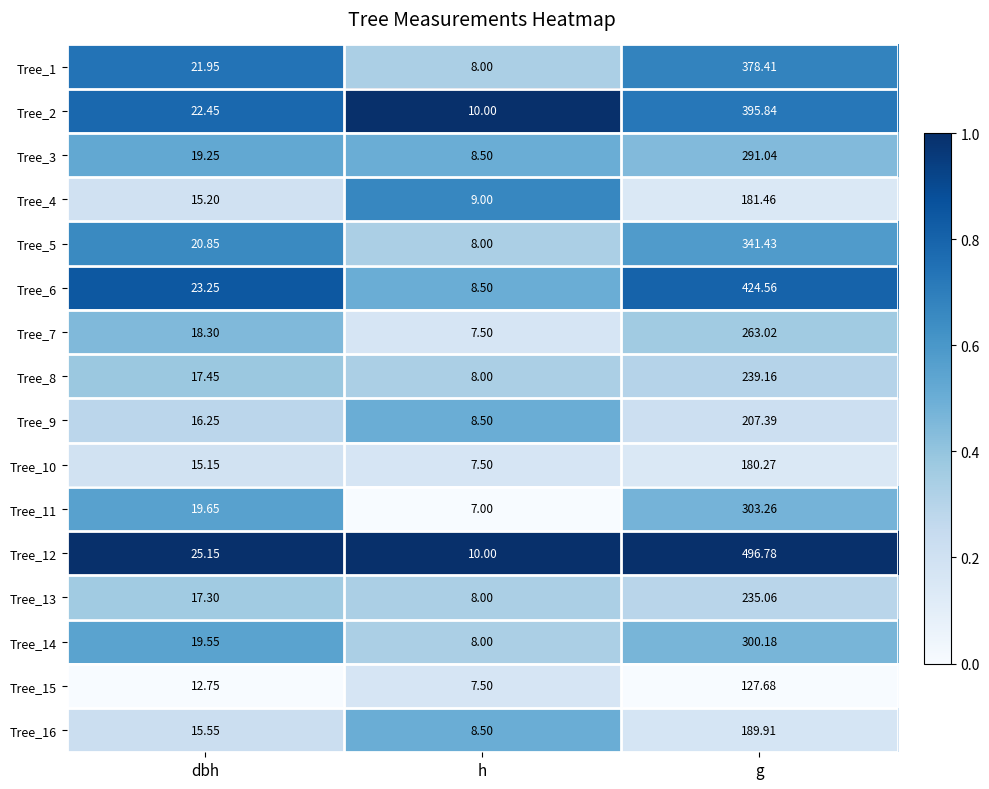

At which category is the sum across all series the highest?

g